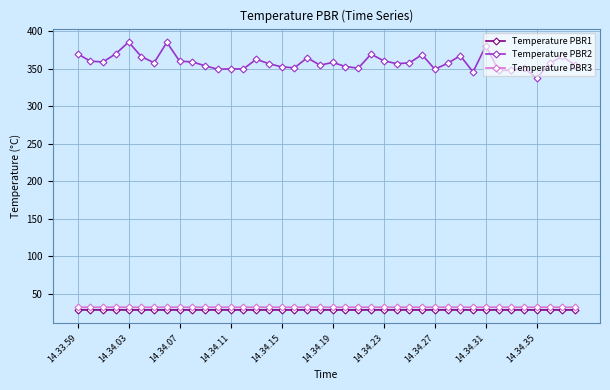

True or false: Temperature PBR2 has more than 0 points higher than both neighbors.

True